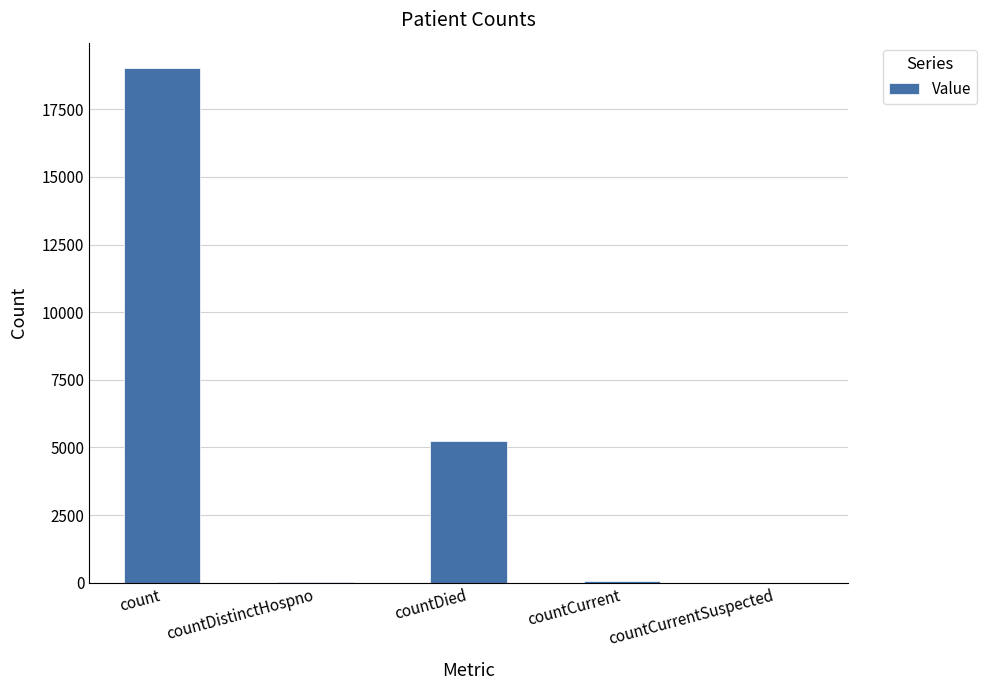

Where is the data nearest to the value 9504?

countDied